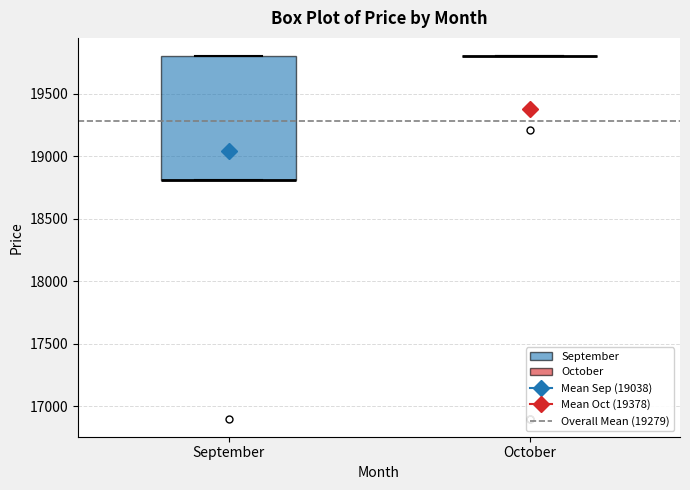

Reading left to right, transcribe this box plot: for each box, give where its median line is, the range the box spans, and where its two whiskers end, as read against the y-axis. The values are not printed on the chart, so give them approximately, as read against the axis.

September: median 18800 (drawn on the box's lower edge), box 18800 to 19800, whiskers 18800 to 19800
October: box collapsed to a line at 19800, whiskers 19800 to 19800